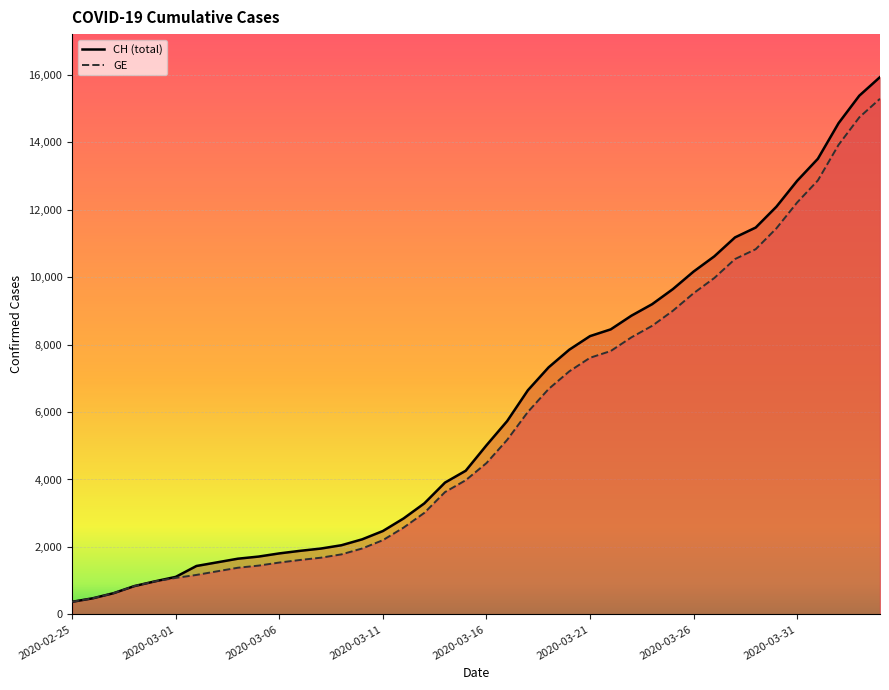

True or false: CH and GE intersect in this chart.

False